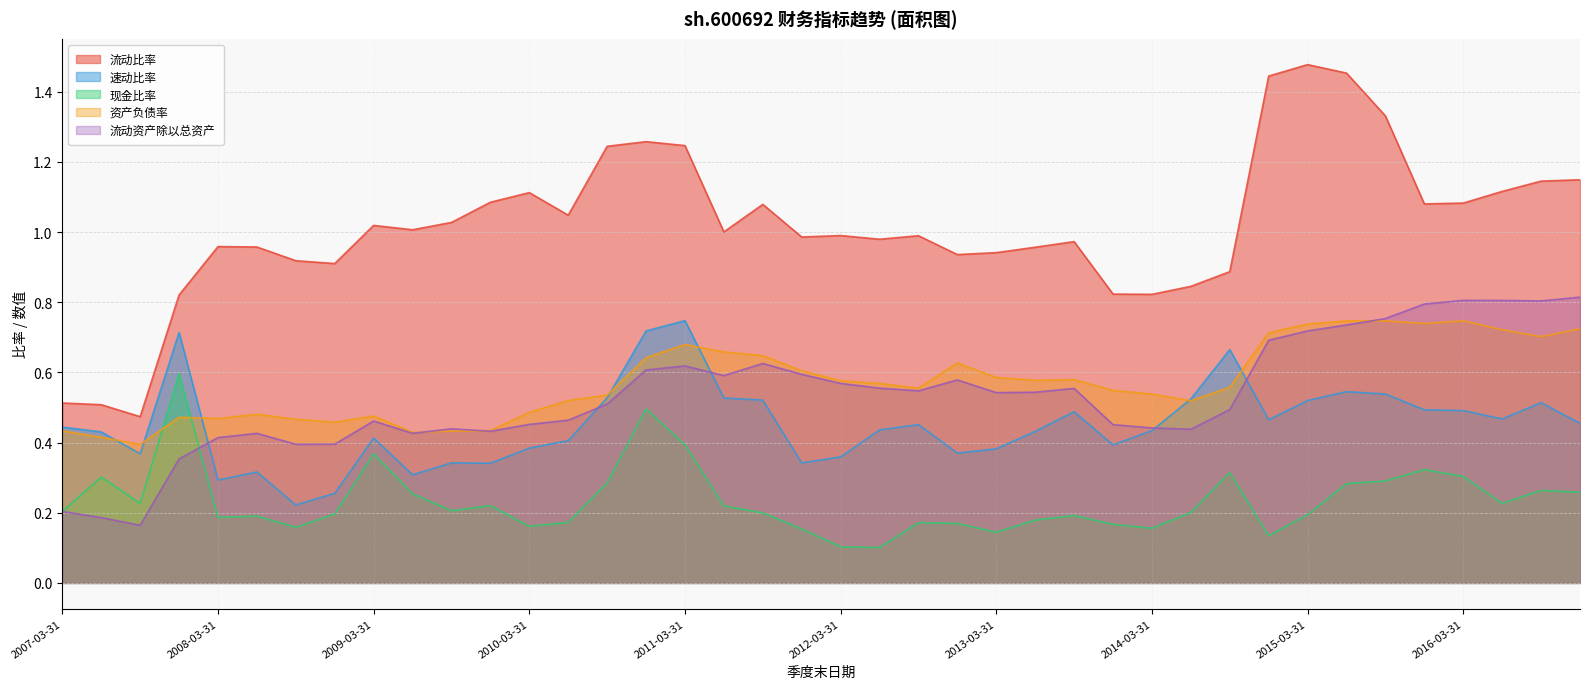

How many times do 资产负债率 and 现金比率 cross each other?

2